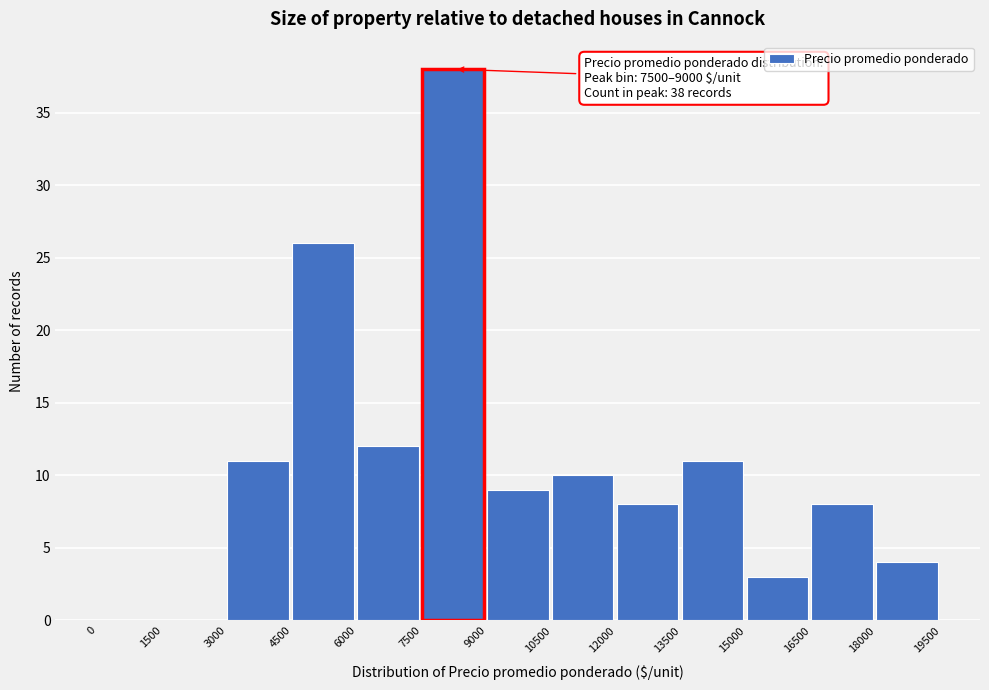

Which range on the x-axis has the tallest bar?

7500 to 9000